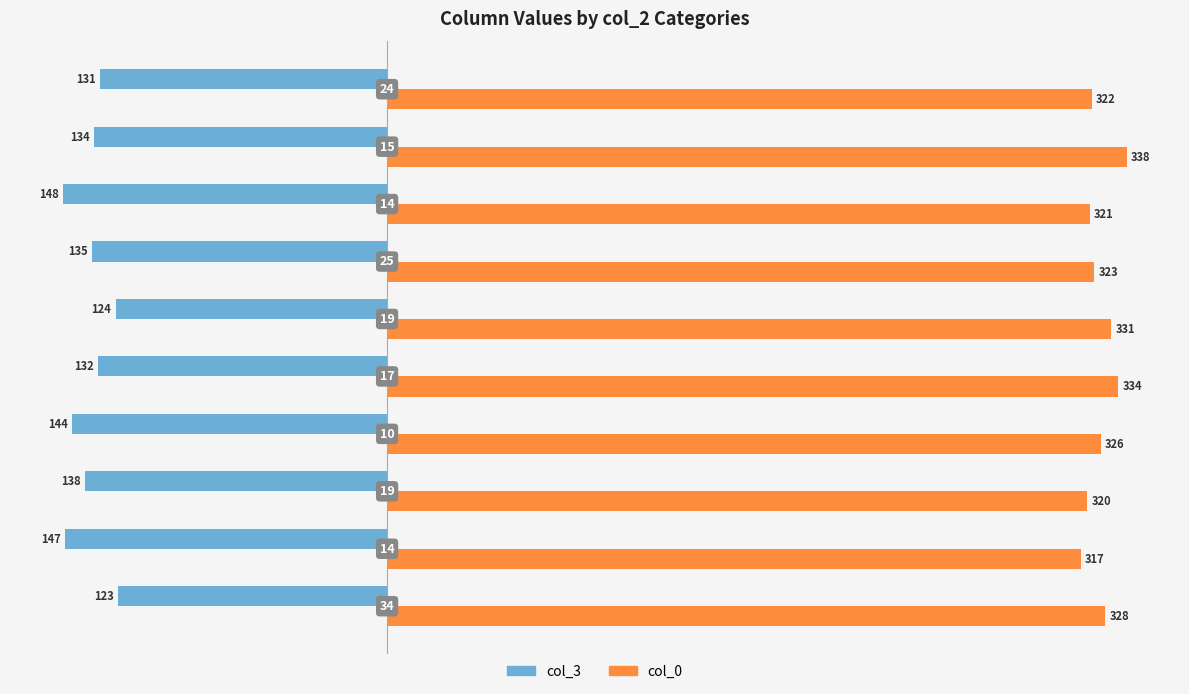

What is the sum of all col_0 values?

3260